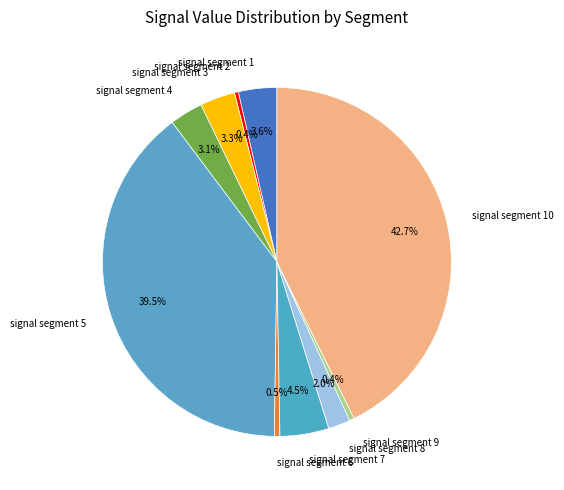

How many slices are in this pie chart?

10